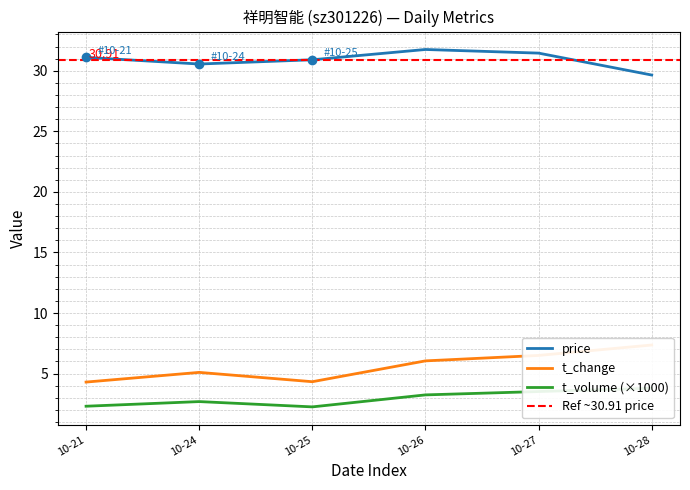

At which category is the sum across all series the highest?

10-27